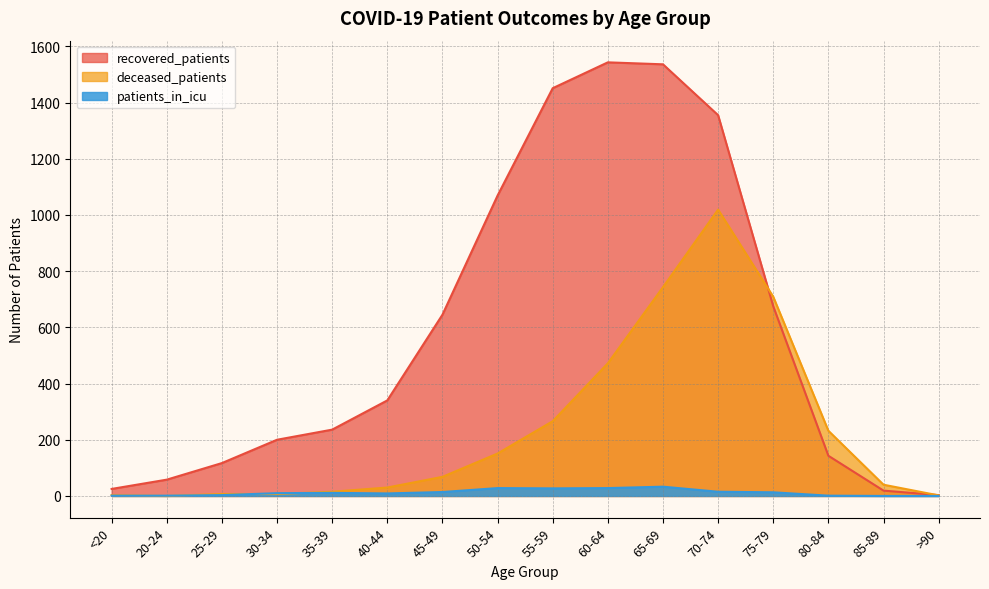

Where is patients_in_icu nearest to the value 16?

70-74